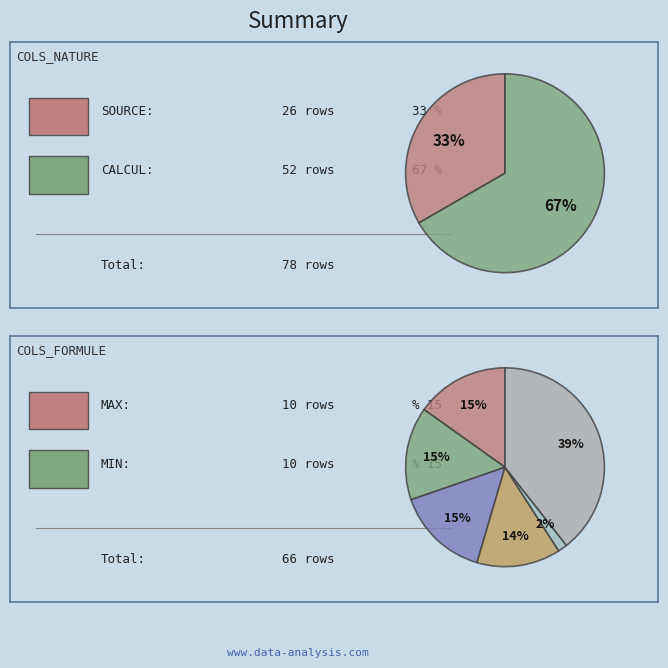

To the nearest percent, what percentage of the pie is SOURCE?

33%